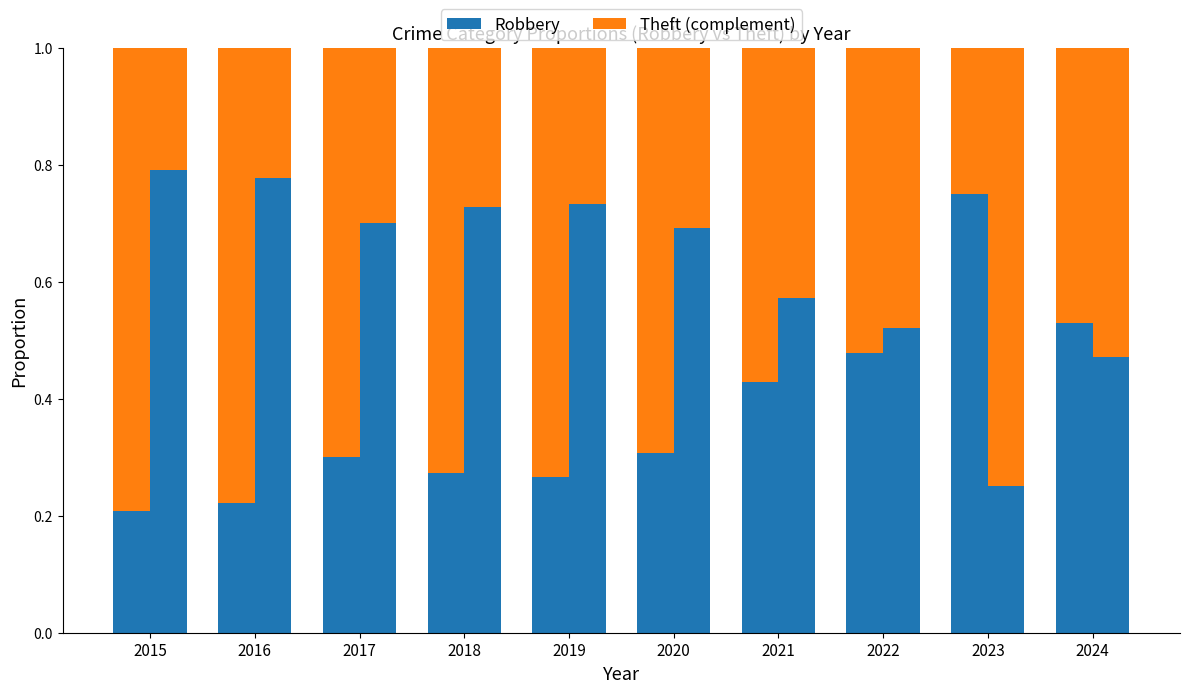

What is the value of the Robbery bar at the 4th from the left?

0.3